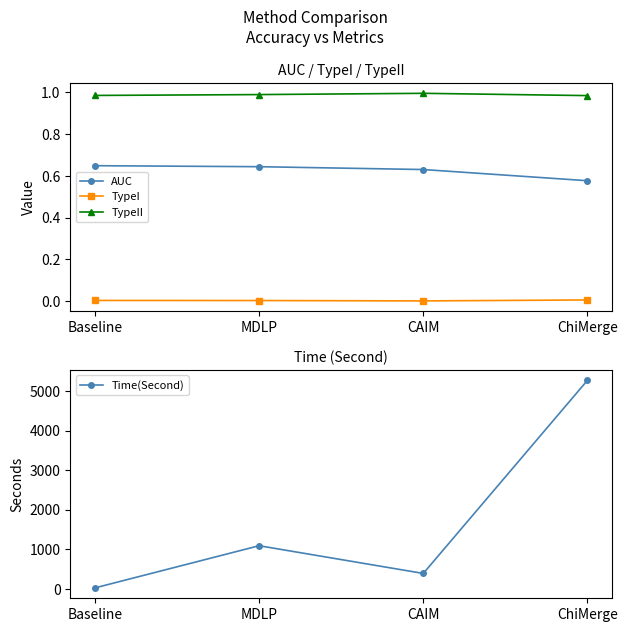

Where does the Time(Second) series first go above 1089?

MDLP